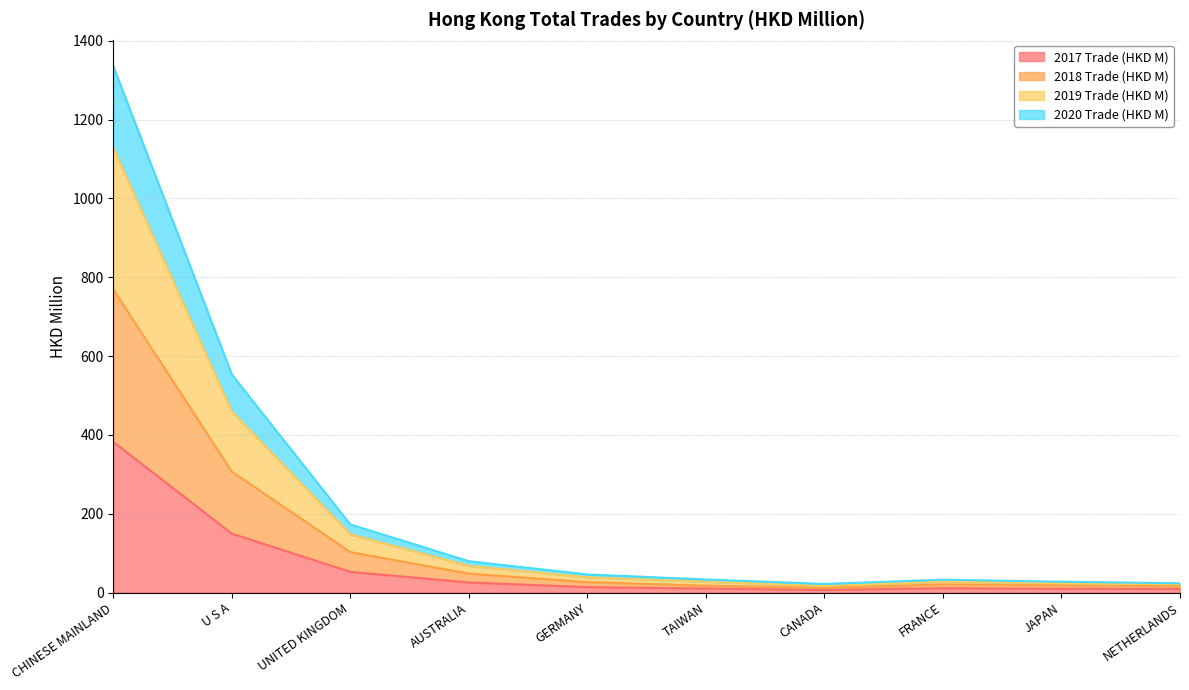

What is the maximum value for 2017 Trade (HKD M)?

382.1